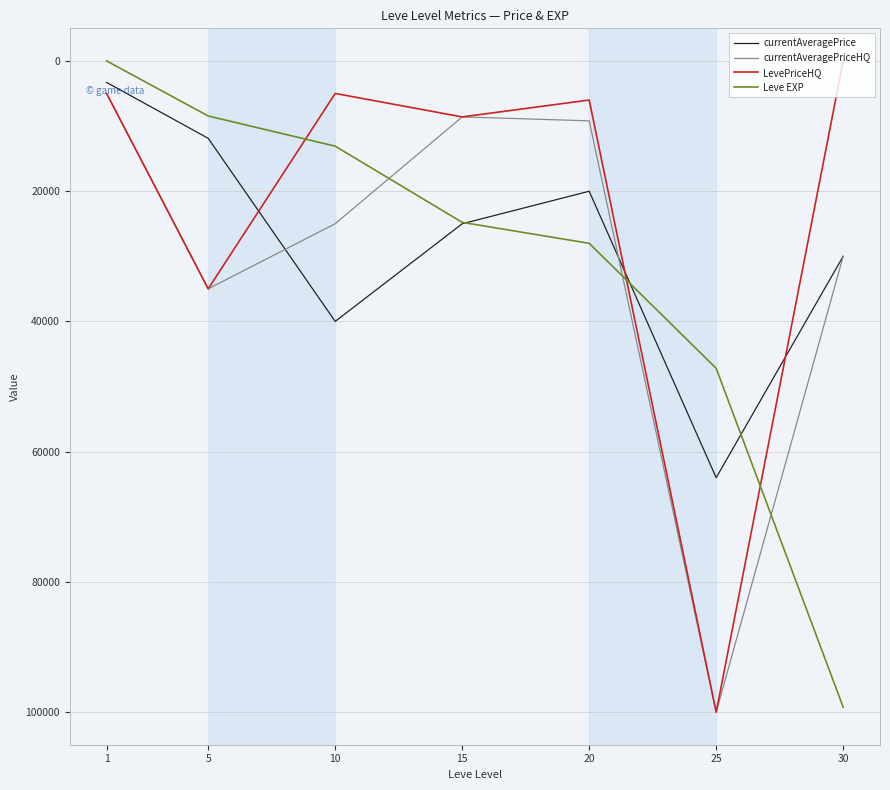

List the labels in order of Leve EXP value, smallest first.

1, 5, 10, 15, 20, 25, 30